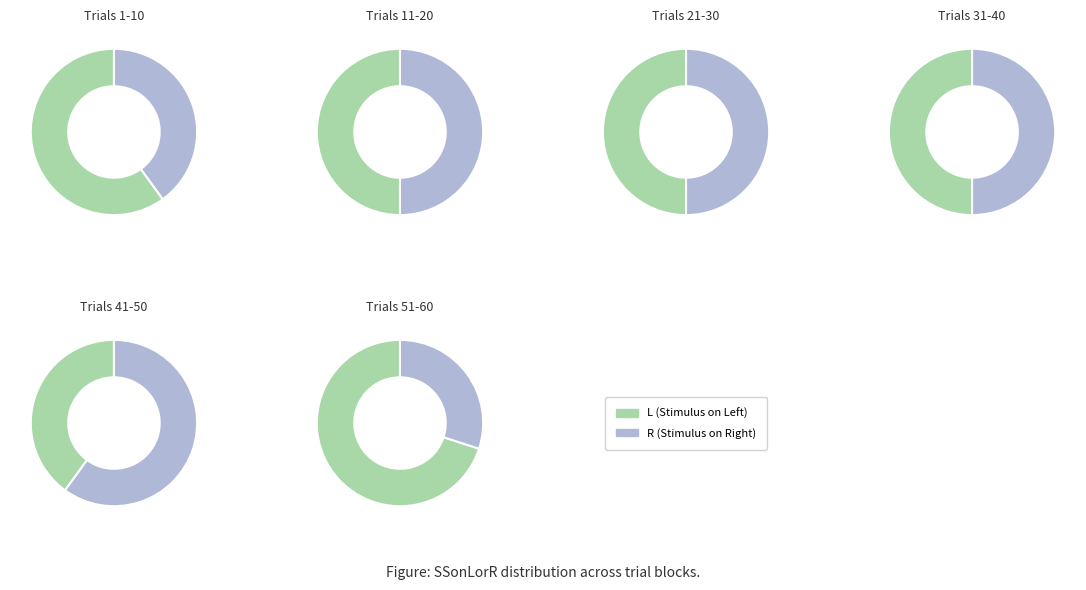

Between R and L, which is larger?

L